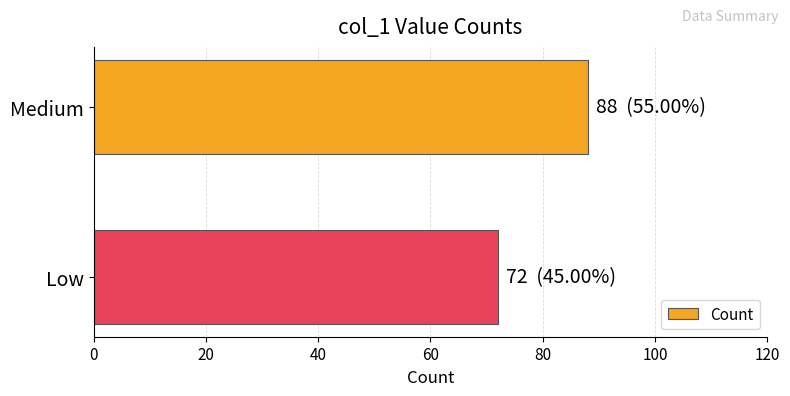

What is the label of the 1st bar from the bottom?

Low